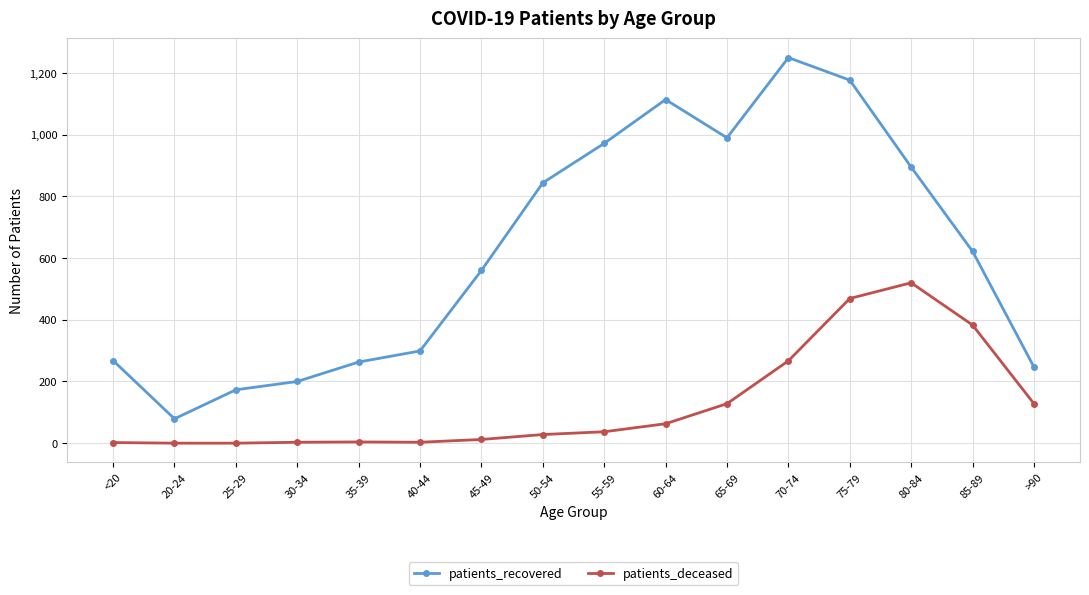

True or false: patients_deceased has a value of 4 at 35-39.

True